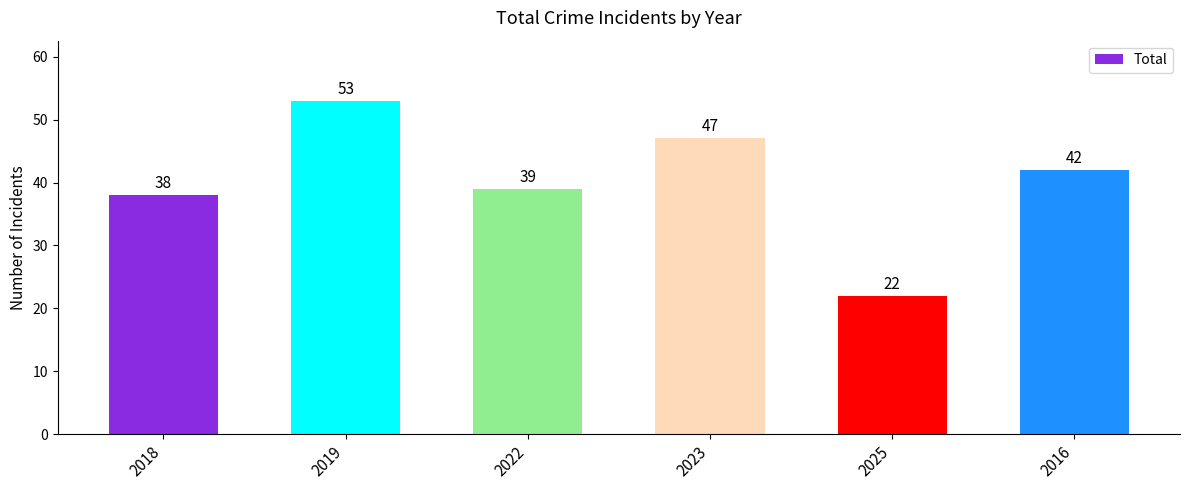

What is the difference between the maximum and minimum values?

31